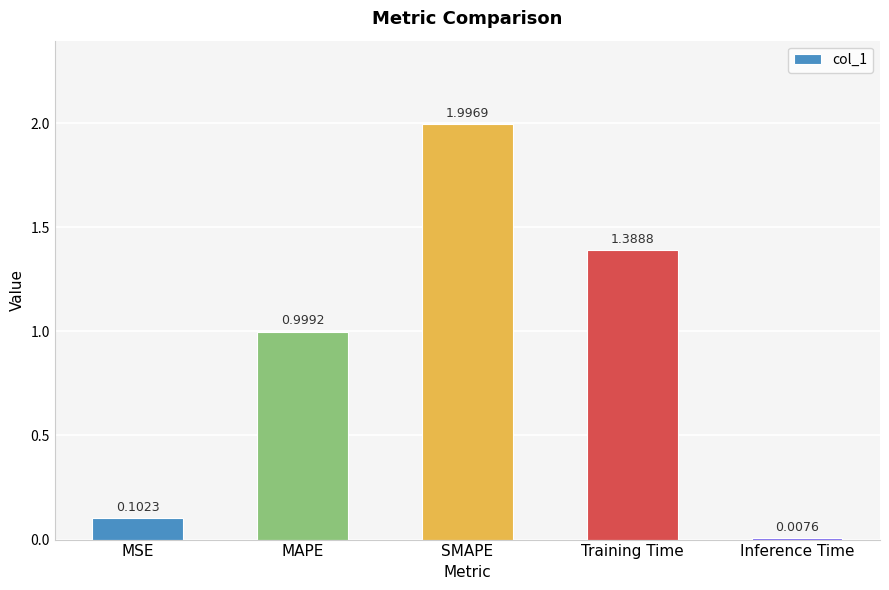

Which category has the highest value across all series?

SMAPE